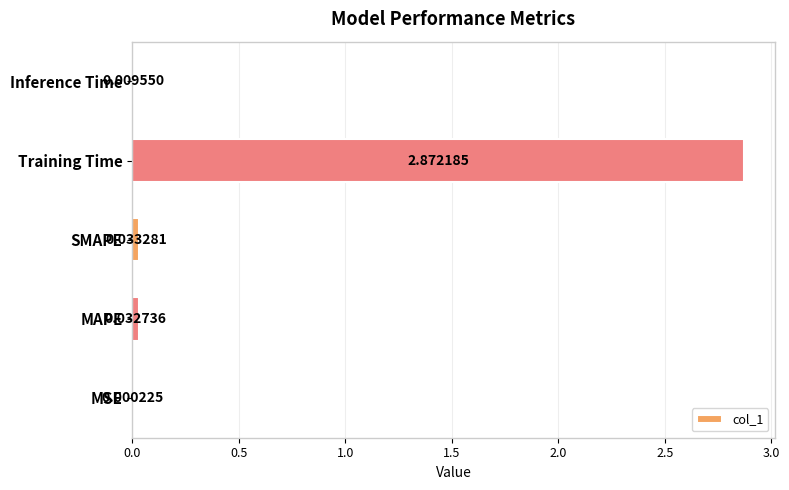

Where is the data nearest to the value 1?

SMAPE